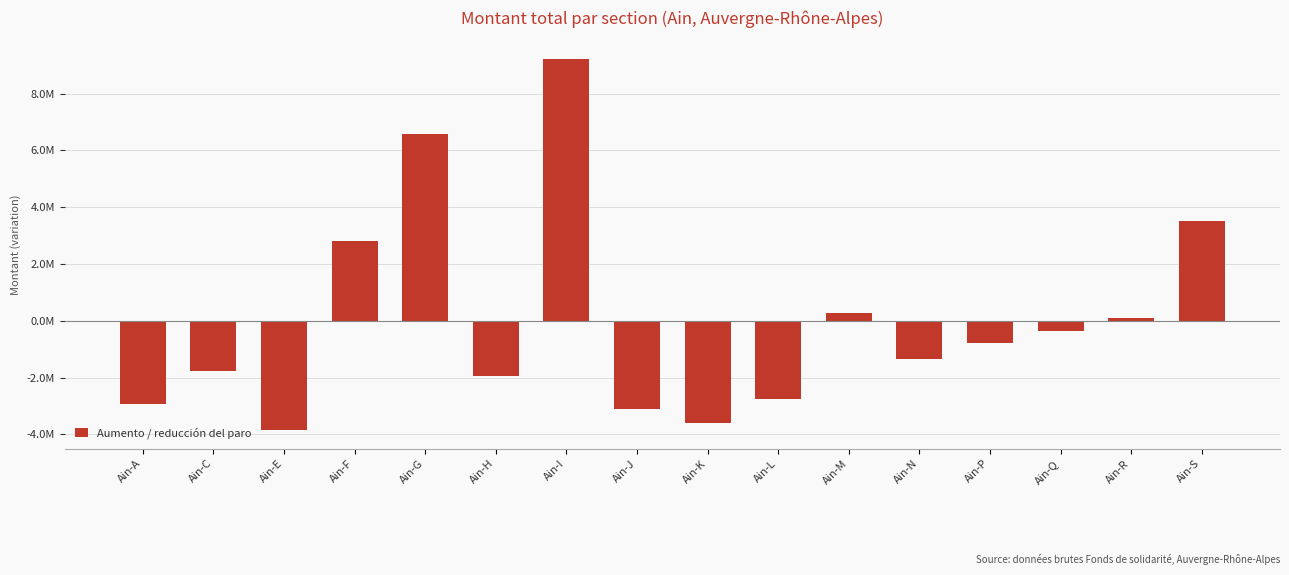

Where is the data nearest to the value 2687375?

Ain-F